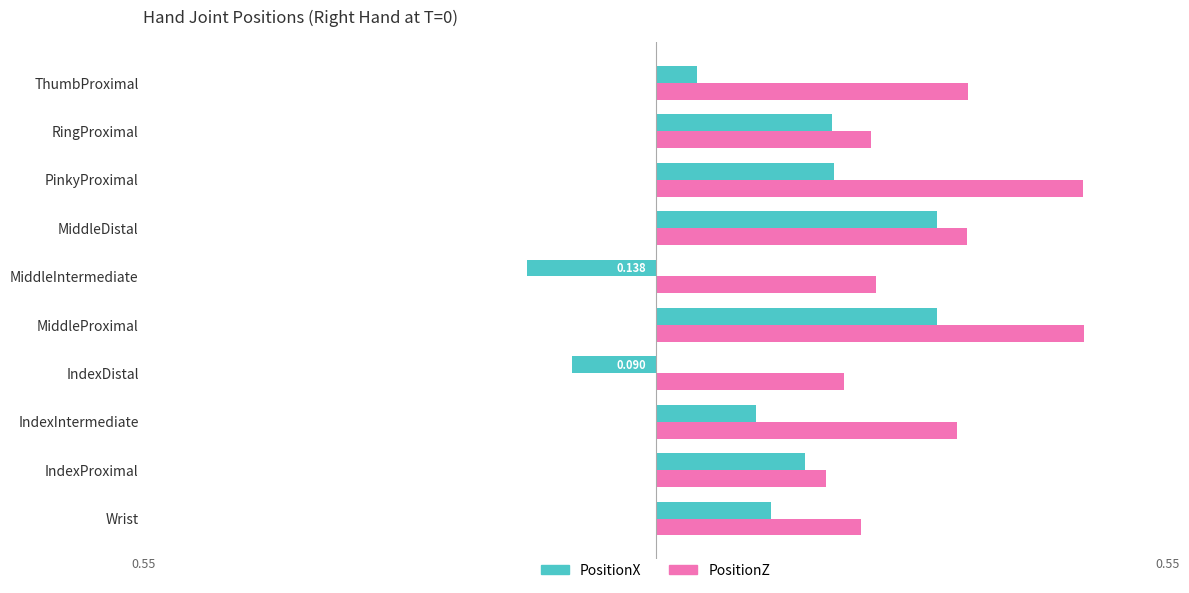

At which label does PositionX reach its minimum?

MiddleIntermediate